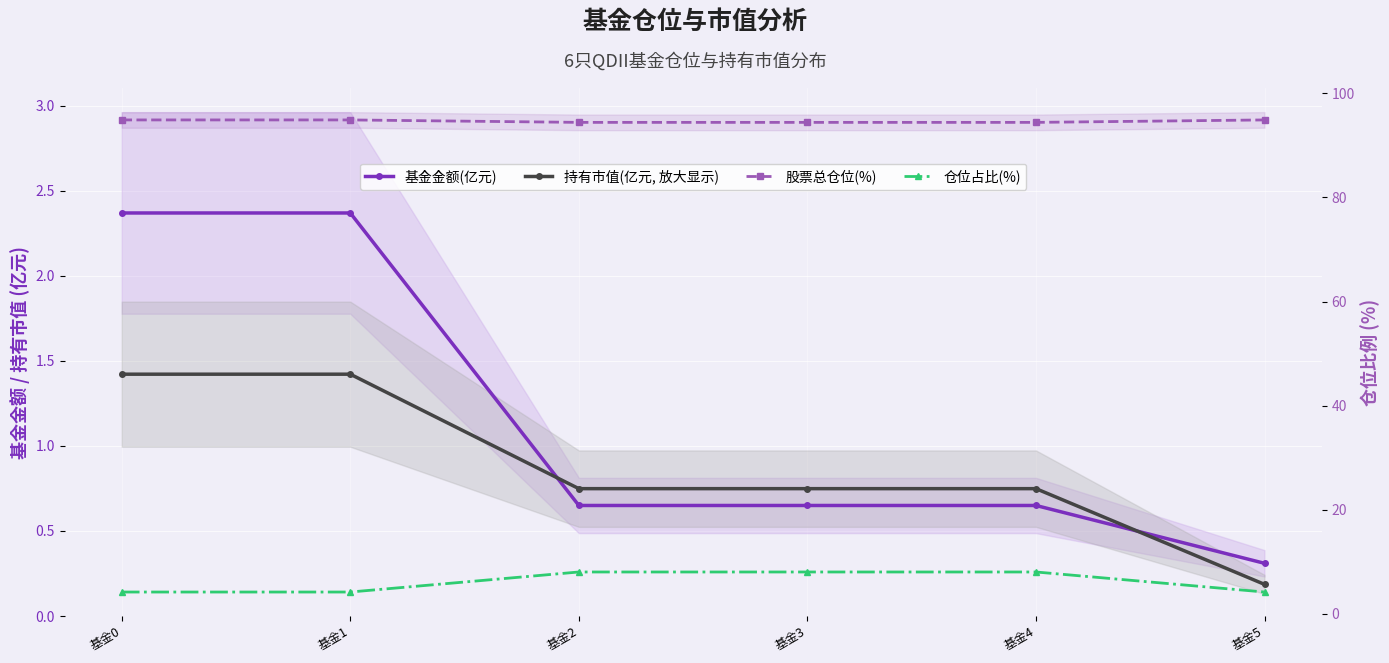

Reading left to right, transcribe all the data shown in this chart.

基金金额(亿元): 基金0=2.4	基金1=2.4	基金2=0.7	基金3=0.7	基金4=0.7	基金5=0.3
持有市值(亿元, 放大显示): 基金0=1.4	基金1=1.4	基金2=0.7	基金3=0.7	基金4=0.7	基金5=0.2
股票总仓位(%): 基金0=94.9	基金1=94.9	基金2=94.4	基金3=94.4	基金4=94.4	基金5=94.9
仓位占比(%): 基金0=4.2	基金1=4.2	基金2=8.0	基金3=8.0	基金4=8.0	基金5=4.2